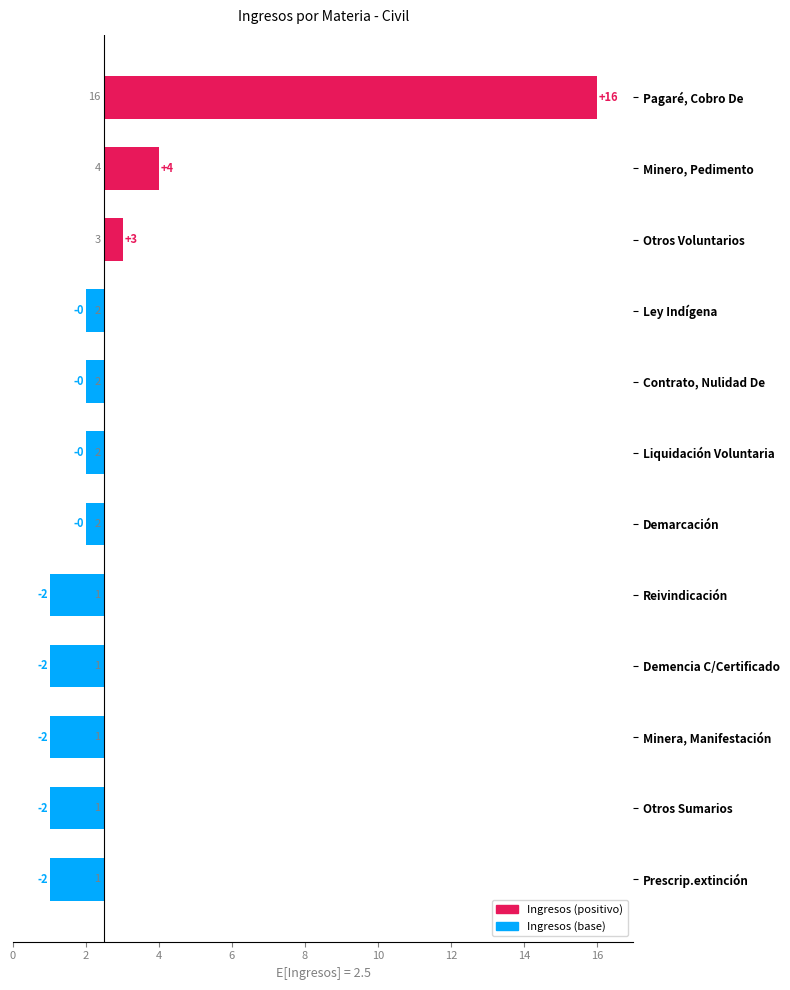

What is the label of the 7th bar from the right?

Liquidación Voluntaria